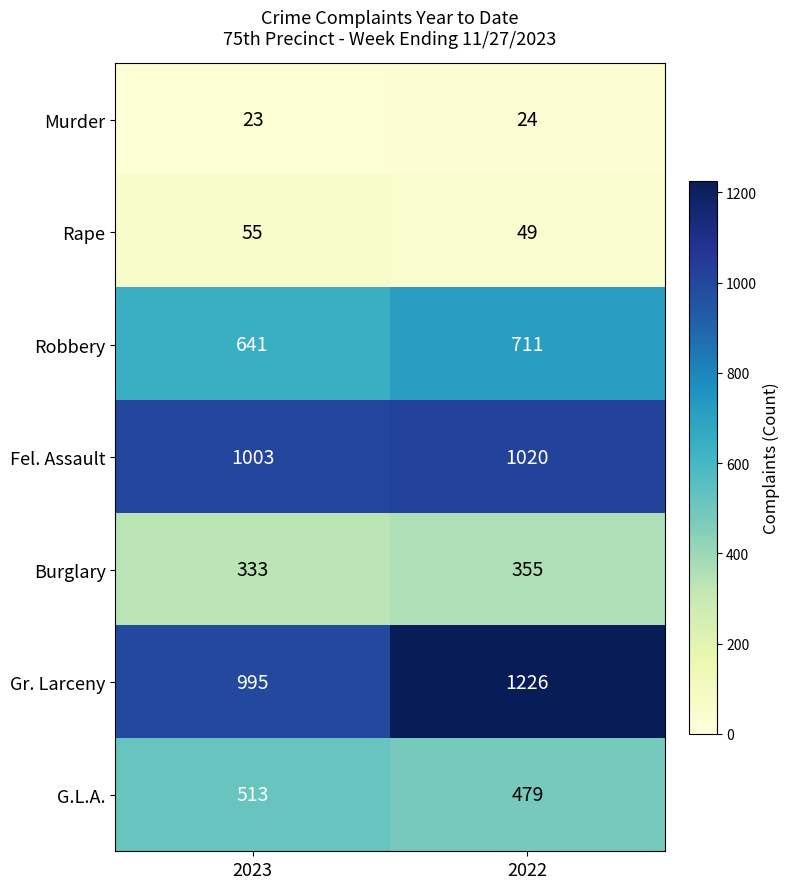

Where is Burglary nearest to the value 344?

2023